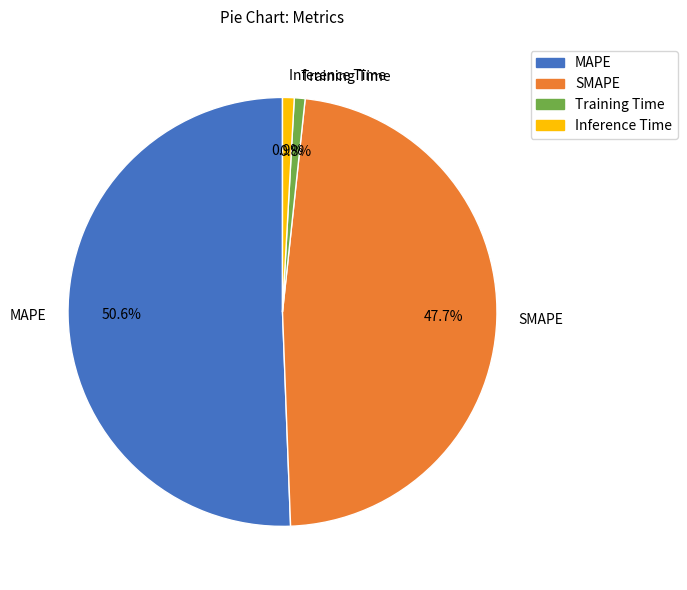

Between SMAPE and Training Time, which is larger?

SMAPE